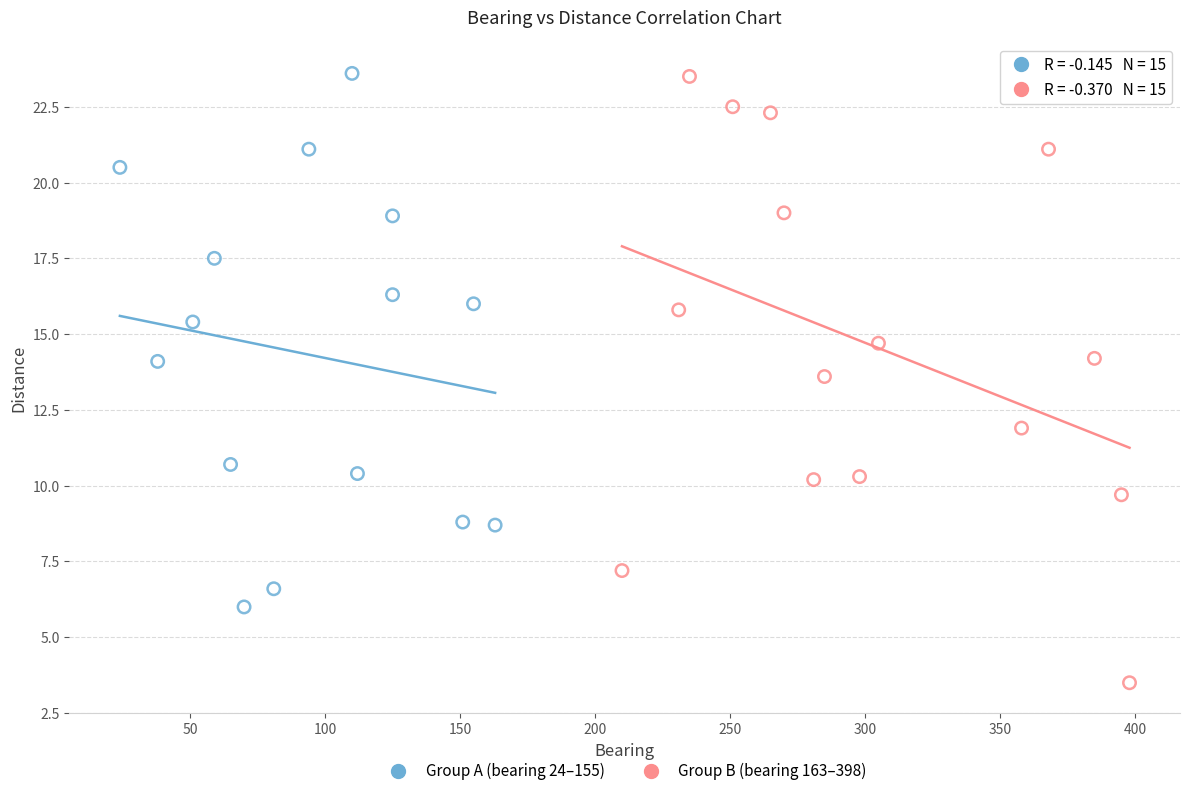

Which series has the widest spread of Y values?

Group B (bearing 163–398)